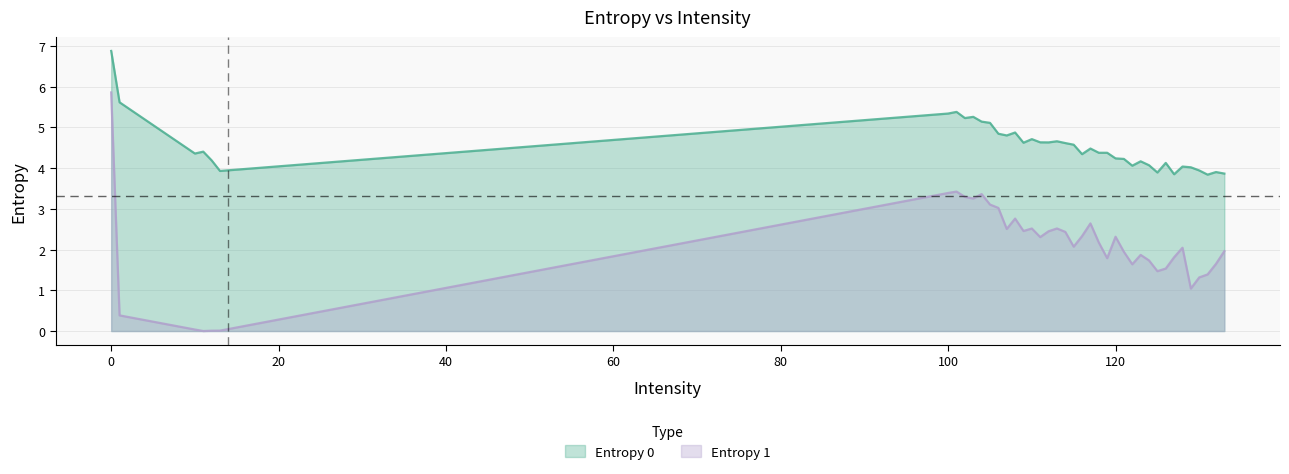

True or false: Entropy 1 and Entropy 0 intersect in this chart.

False